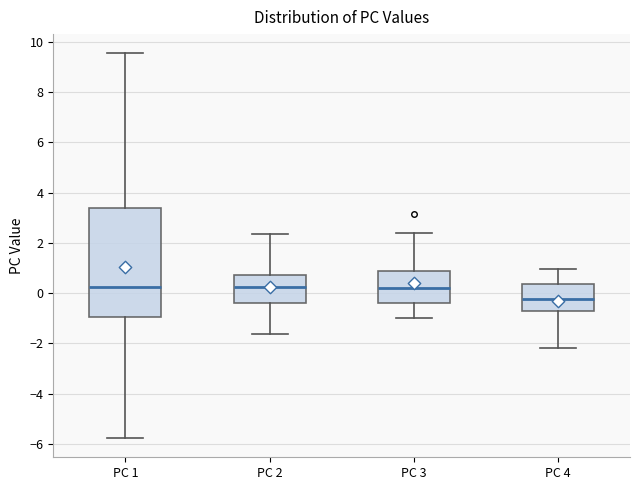

Reading left to right, read every box against the y-axis: the position of its median line, the range the box covers, and the ends of its whiskers. The values are not printed on the chart, so give them approximately, as read against the axis.

PC 1: median 0.2, box -1.0 to 3.4, whiskers -5.8 to 9.6
PC 2: median 0.2, box -0.4 to 0.8, whiskers -1.6 to 2.4
PC 3: median 0.2, box -0.4 to 0.8, whiskers -1.0 to 2.4
PC 4: median -0.2, box -0.6 to 0.4, whiskers -2.2 to 1.0